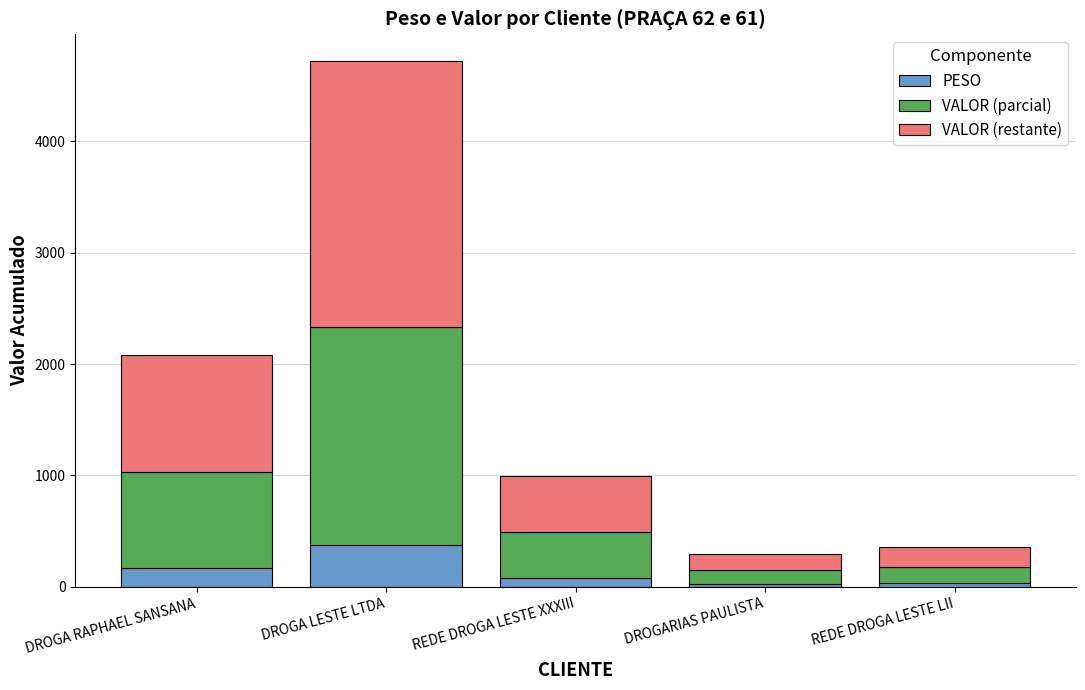

What is the average value of the PESO series?

134.9